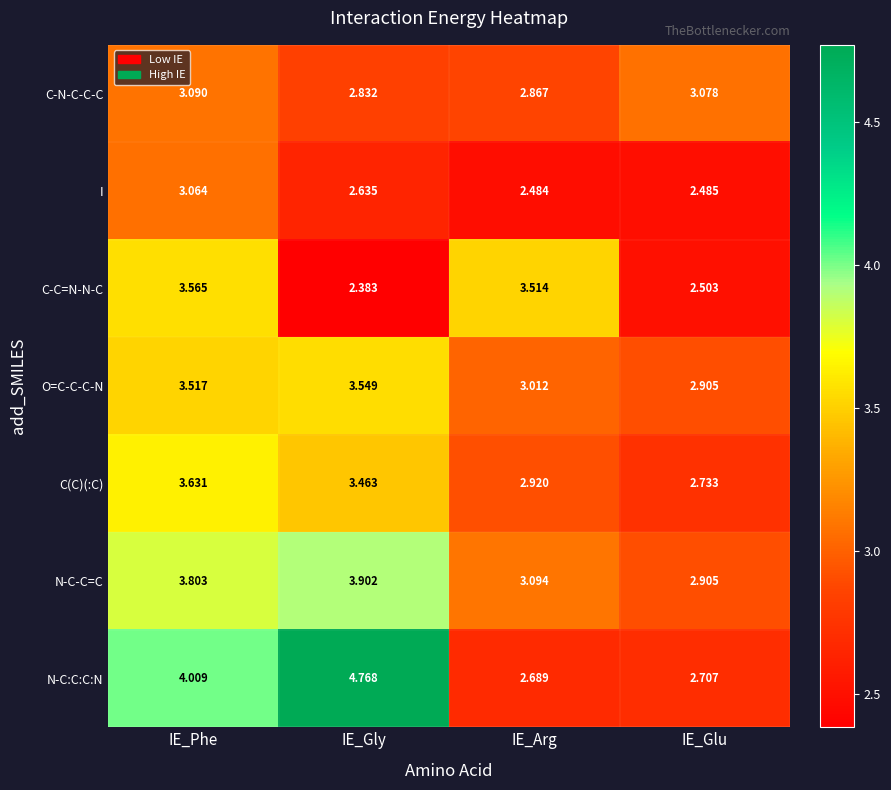

Between IE_Phe and IE_Arg, which series saw the biggest shift?

N-C:C:C:N